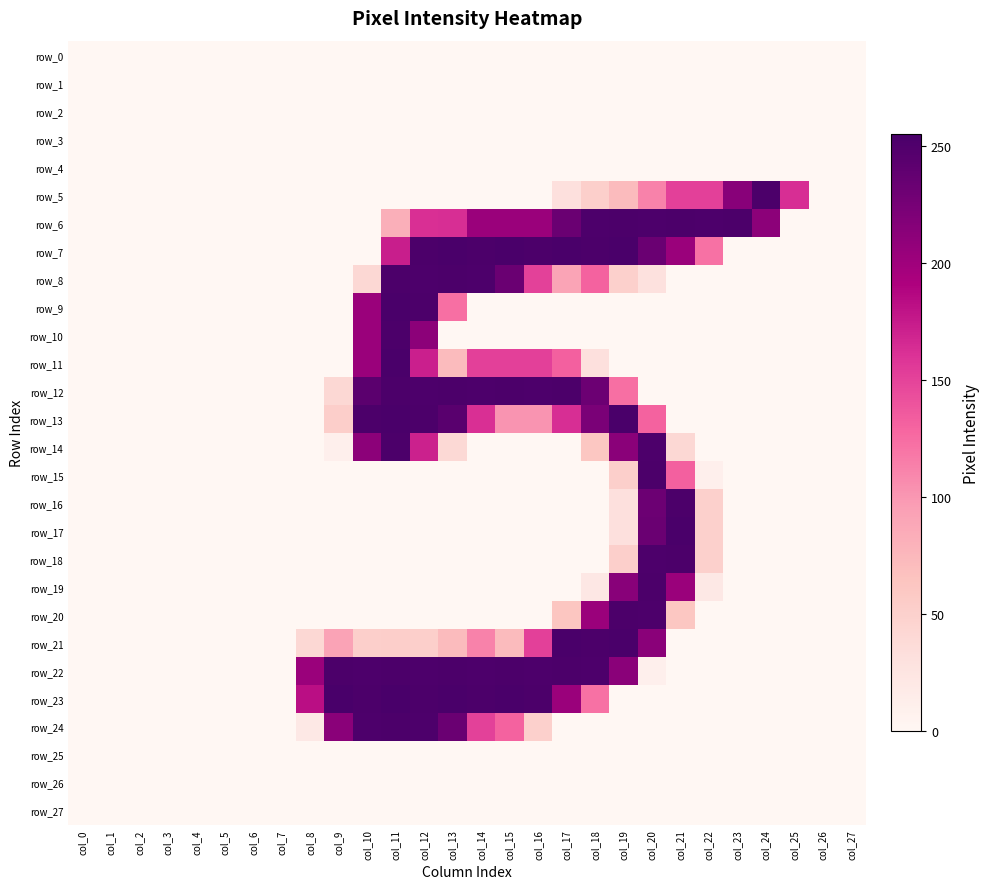

Between col_10 and col_19, which series saw the biggest shift?

row_7